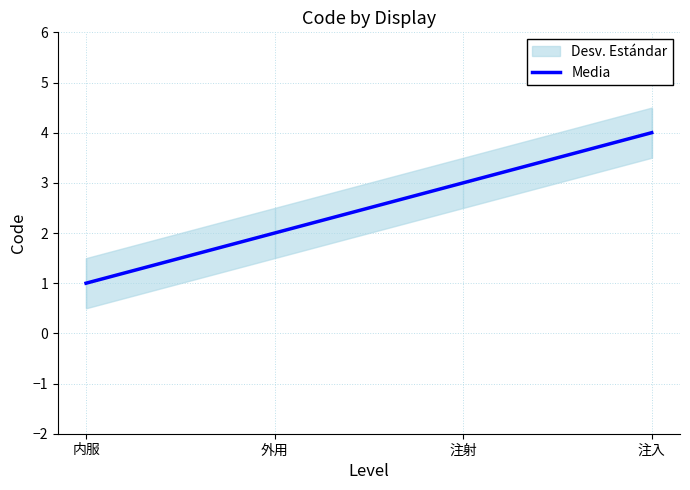

Does the chart have visible grid lines?

Yes